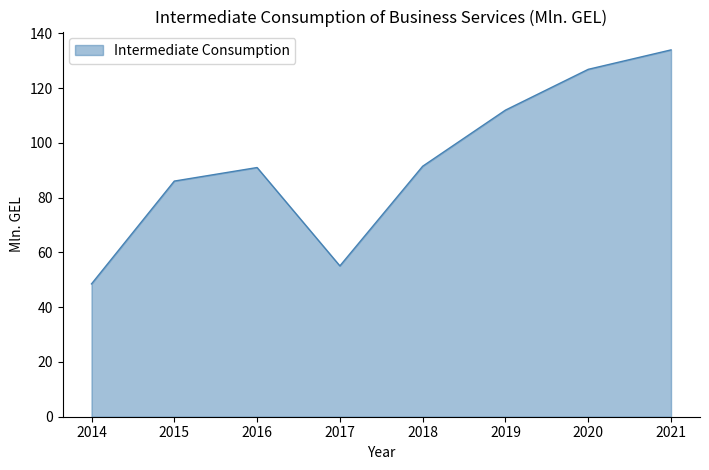

Which category has the lowest value across all series?

2014